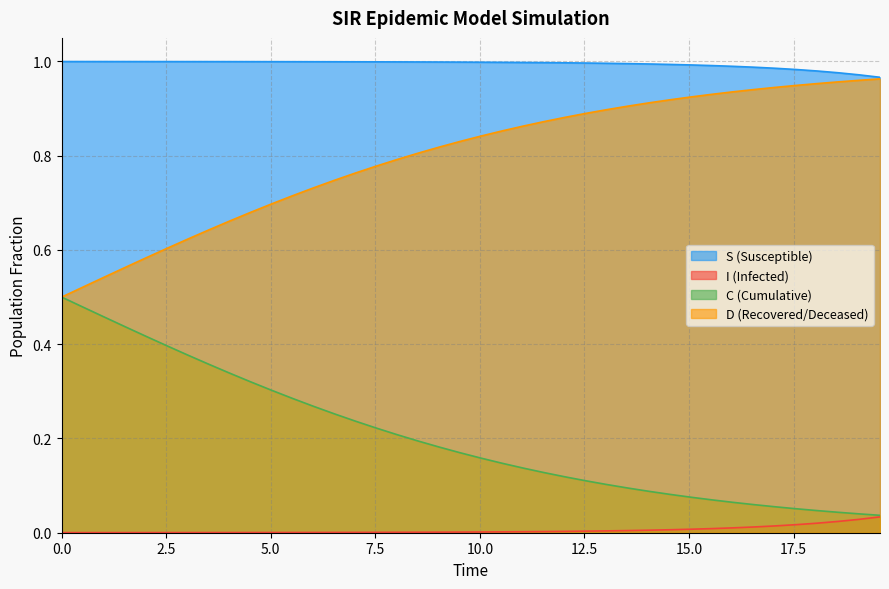

Which series has the largest total across all categories?

S (Susceptible)